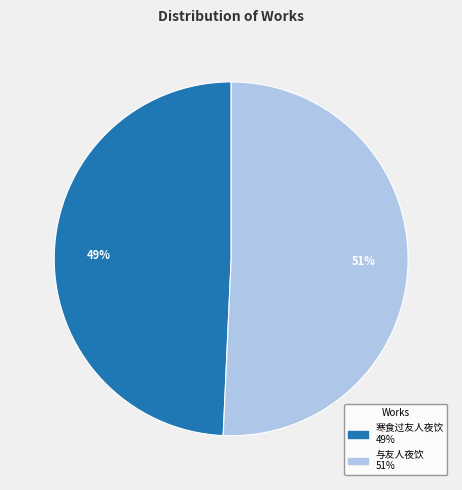

To the nearest percent, what portion does 寒食过友人夜饮 represent?

49%